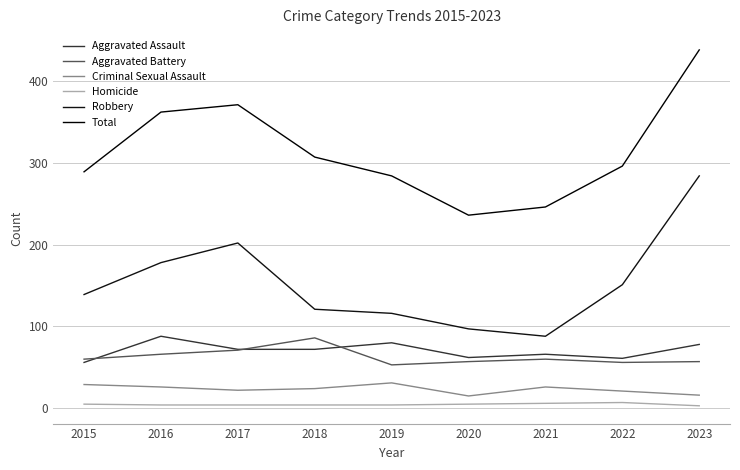

How many lines are shown in the chart?

6